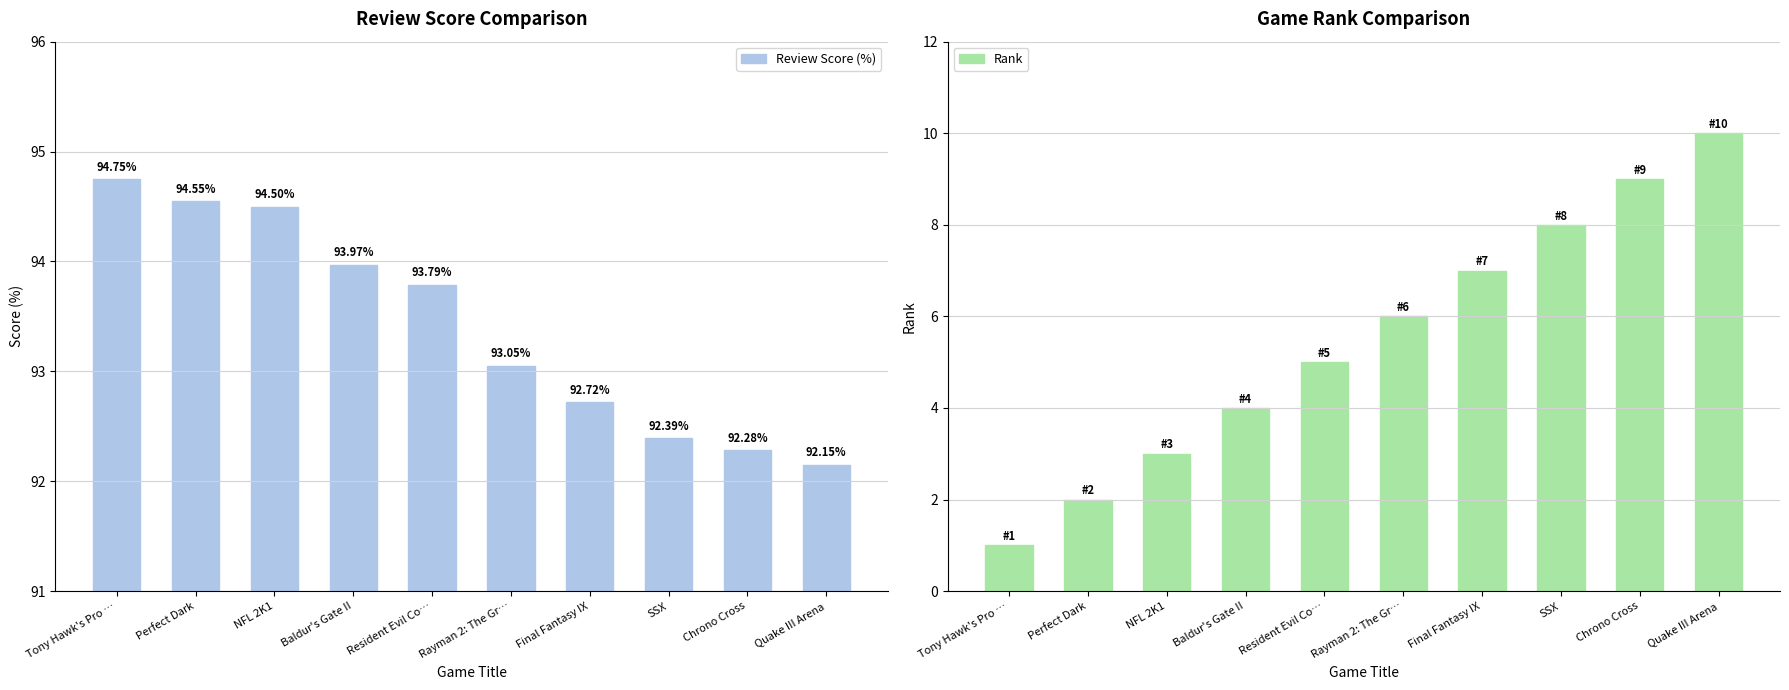

Where does the Rank series first go above 6?

Final Fantasy IX